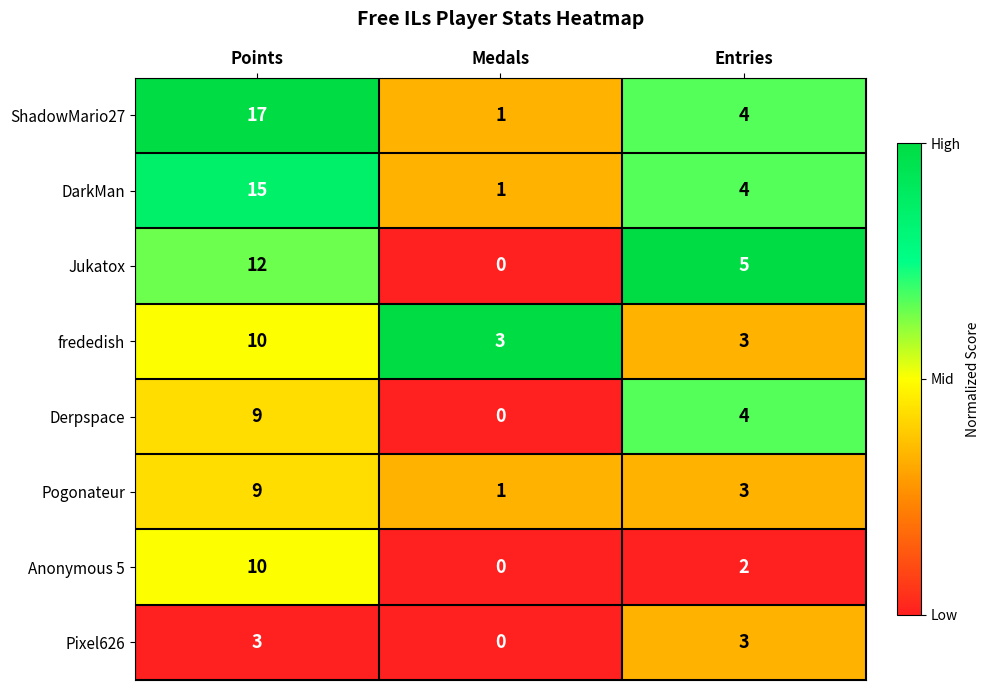

At which label does Derpspace reach its peak?

Points